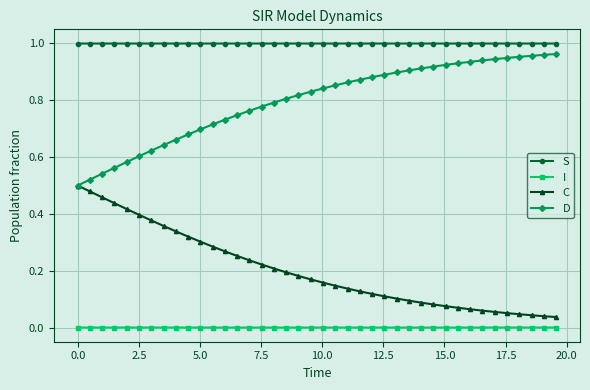

True or false: S and D intersect in this chart.

False